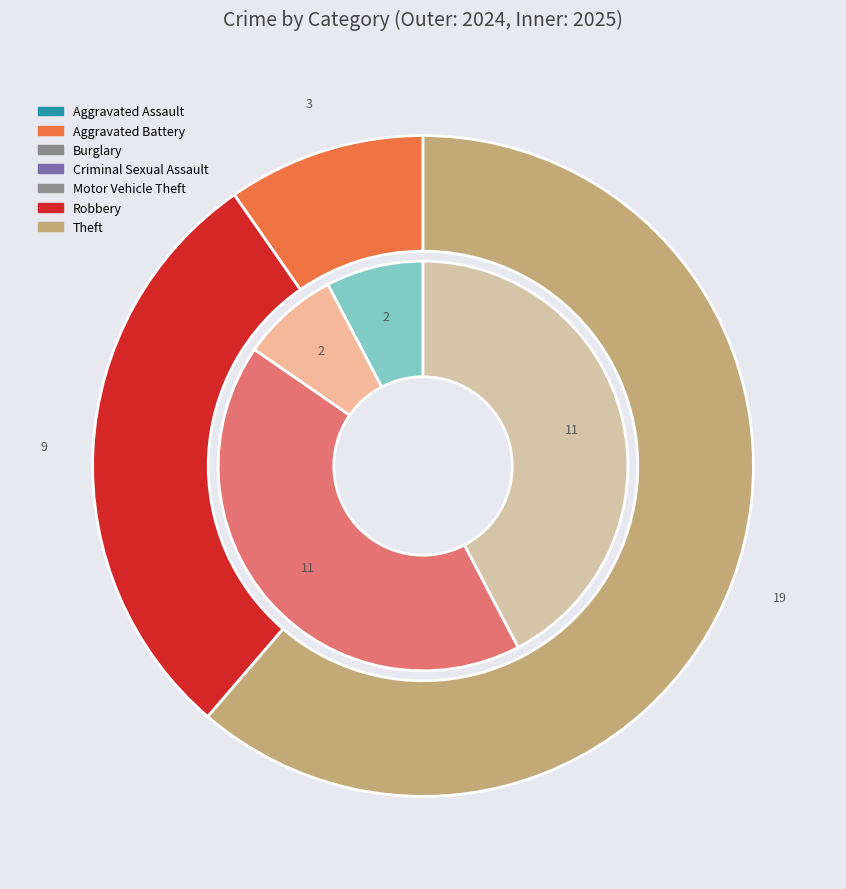

True or false: Theft accounts for 71% of the total.

False